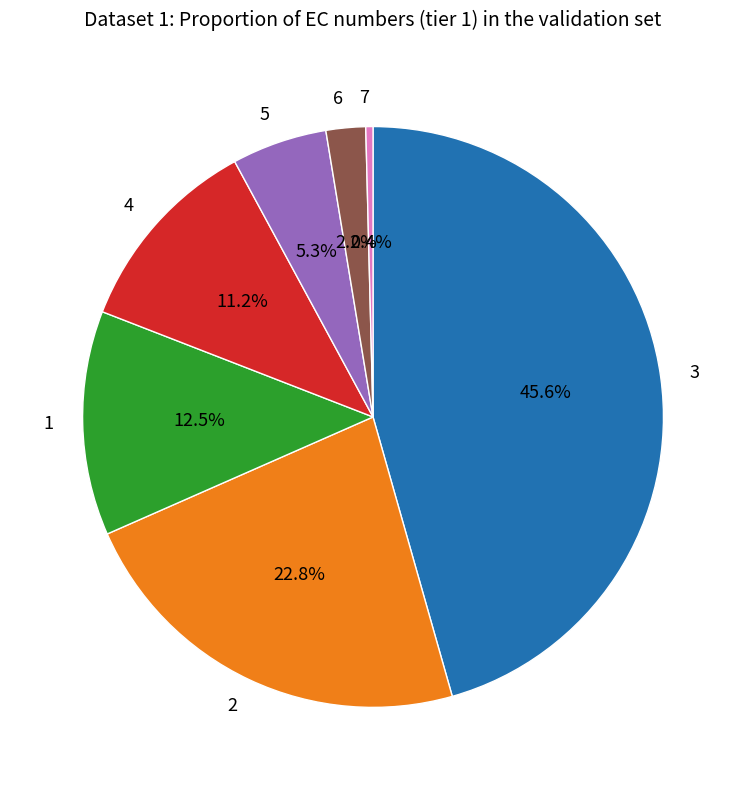

Is it true that 4 is 11% of the pie?

True